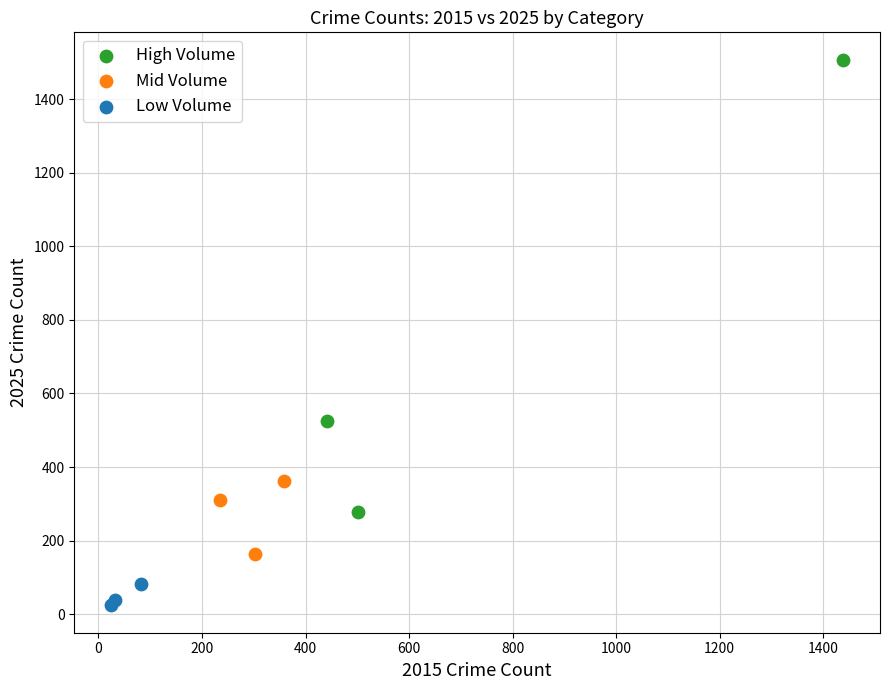

Which series contains the lowest Y value?

Low Volume